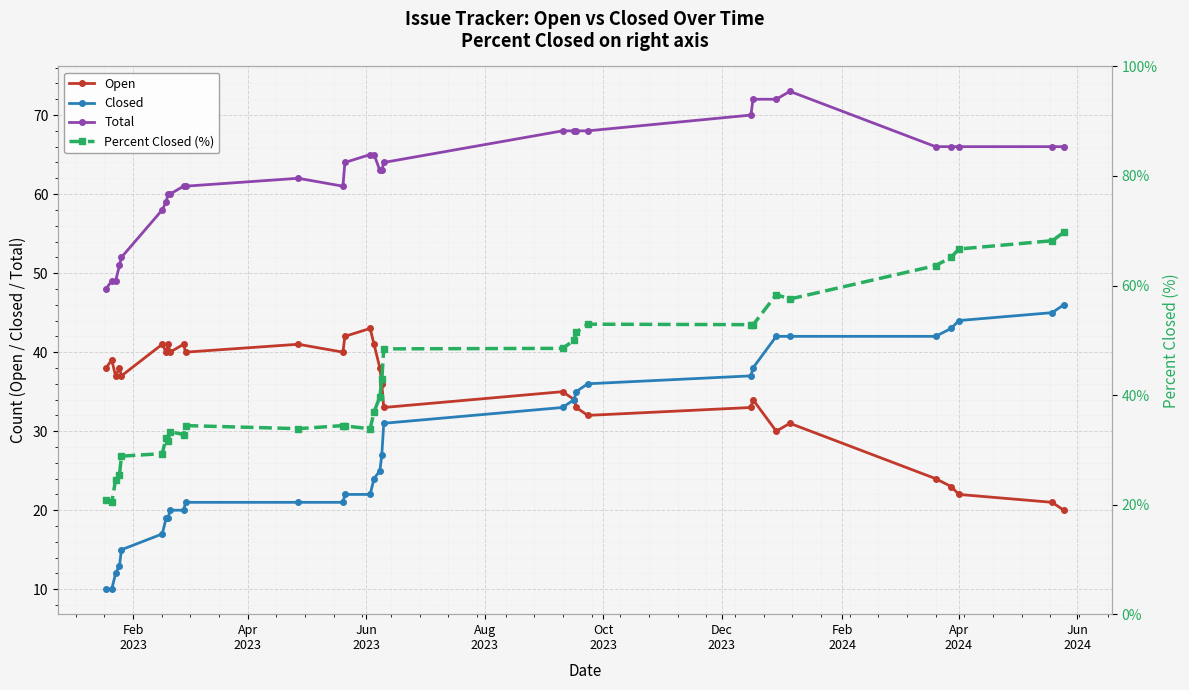

How many data points in Closed are above 25?

15